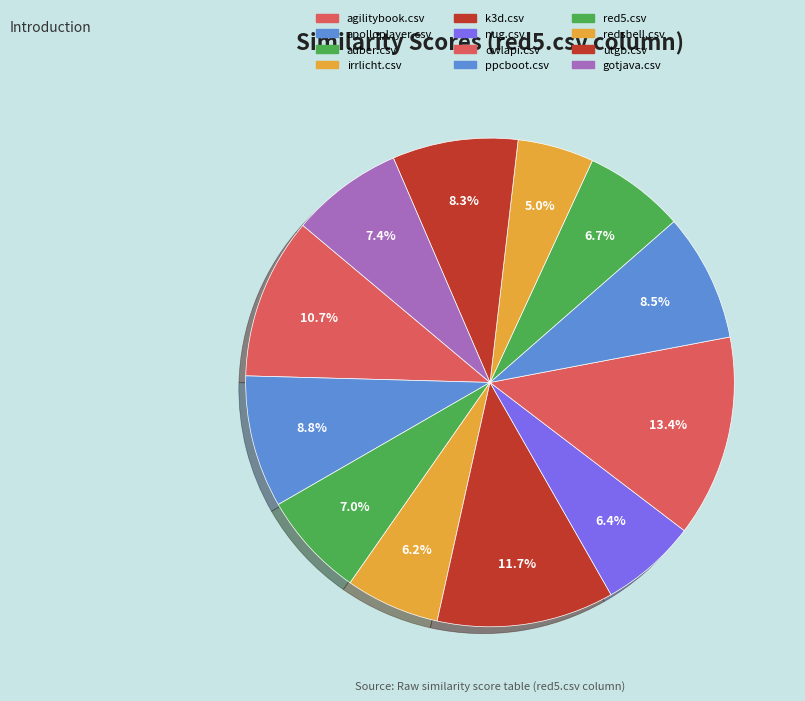

Rank the categories by value from lowest to highest.

xreal.csv, redshell.csv, irrlicht.csv, nug.csv, red5.csv, auber.csv, gotjava.csv, utgb.csv, ppcboot.csv, apolloplayer.csv, agilitybook.csv, k3d.csv, owlapi.csv